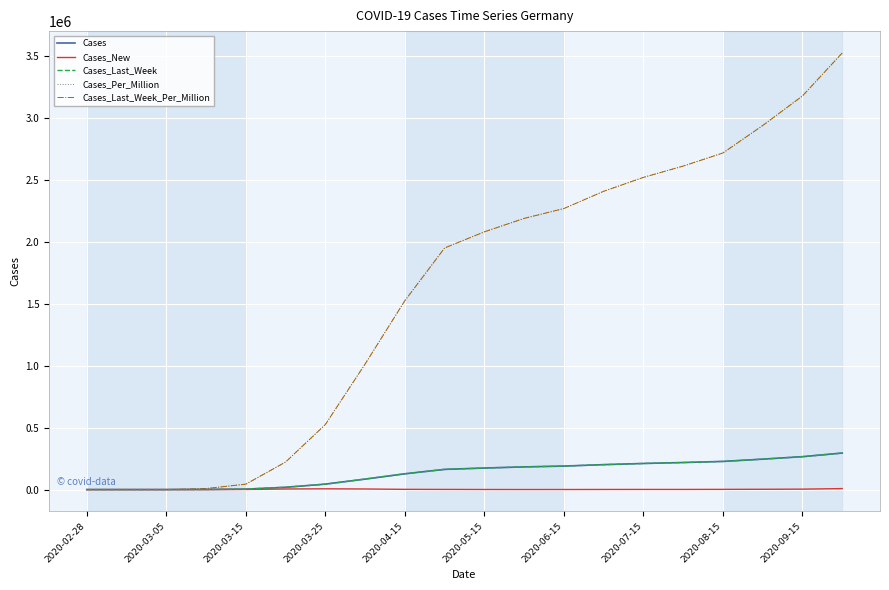

At how many categories does at least one series exceed 817911?

13